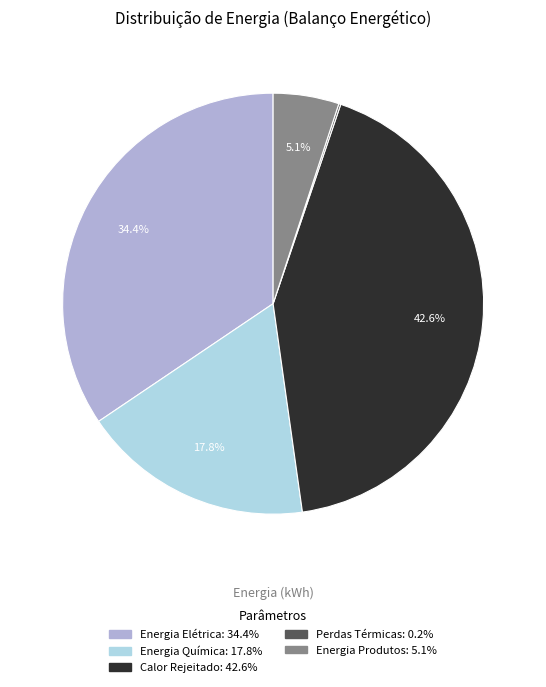

Does Energia Química represent more than half of the total?

No